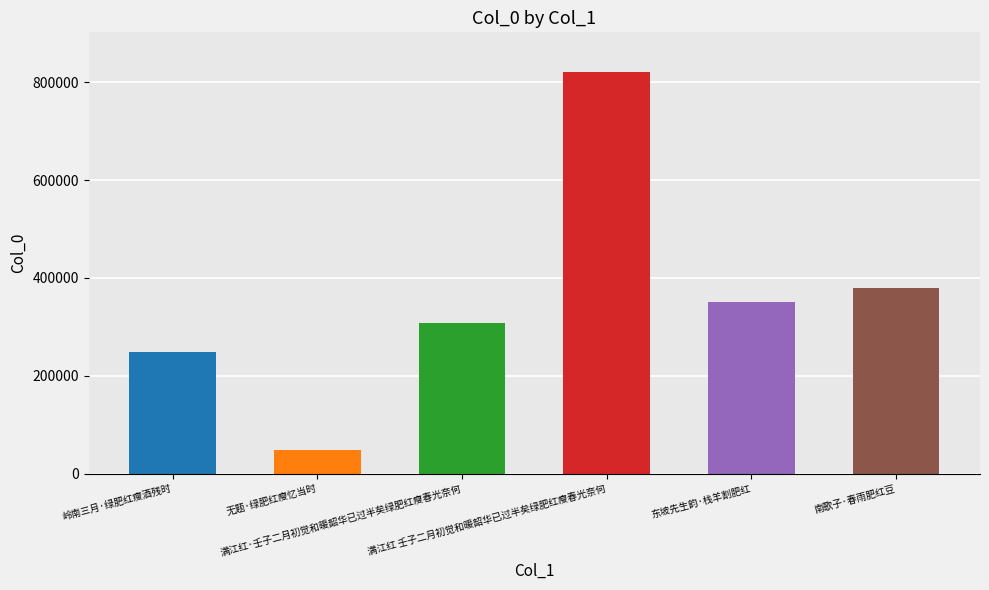

Reading left to right, list all the values displayed in this chart.

岭南三月·绿肥红瘦酒残时=249111	无题·绿肥红瘦忆当时=47910	满江红·壬子二月初觉和暖韶华已过半矣绿肥红瘦春光奈何=306979	满江红 壬子二月初觉和暖韶华已过半矣绿肥红瘦春光奈何=820362	东坡先生韵·栈羊割肥红=351812	南歌子·春雨肥红豆=380245